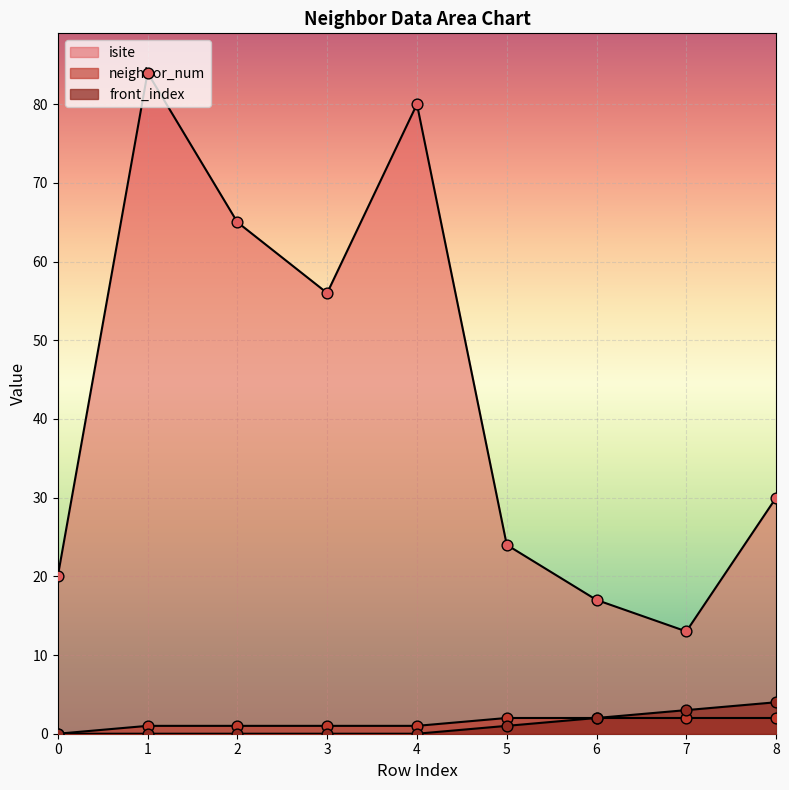

What are all the series names shown in the legend?

isite, neighbor_num, front_index